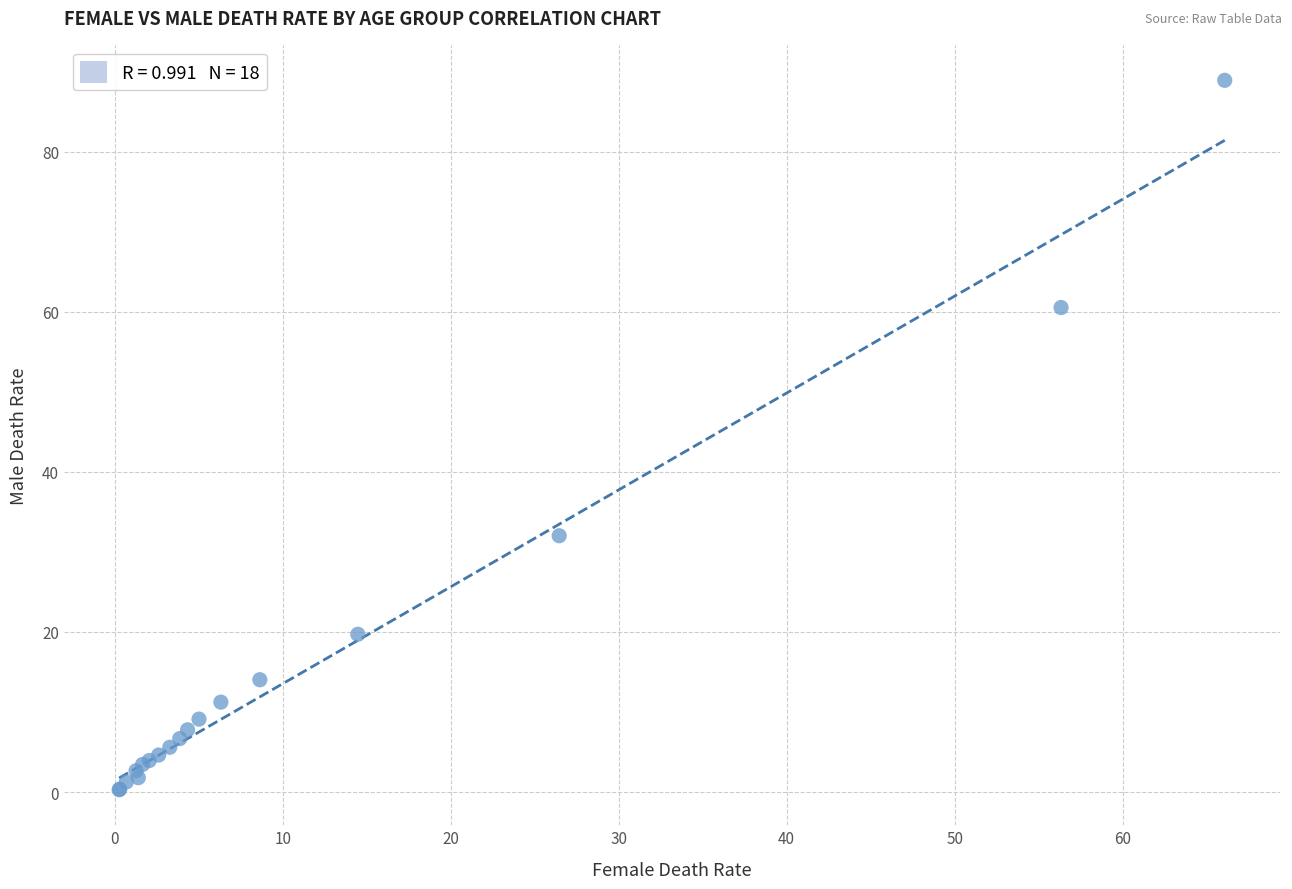

What Y value in the scatter plot is closest to 44?

32.0